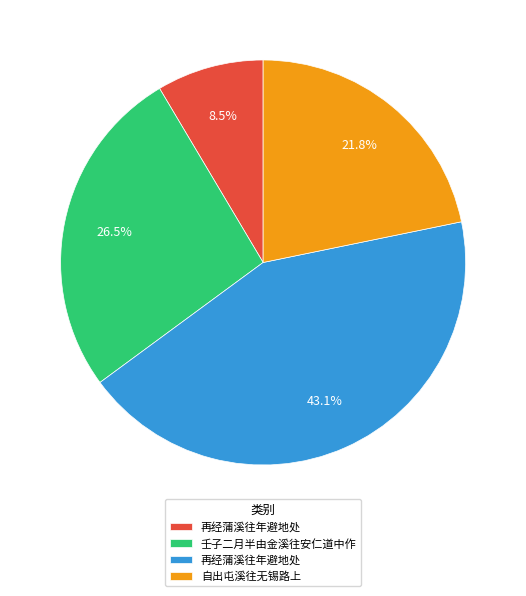

How many segments does this pie chart have?

4